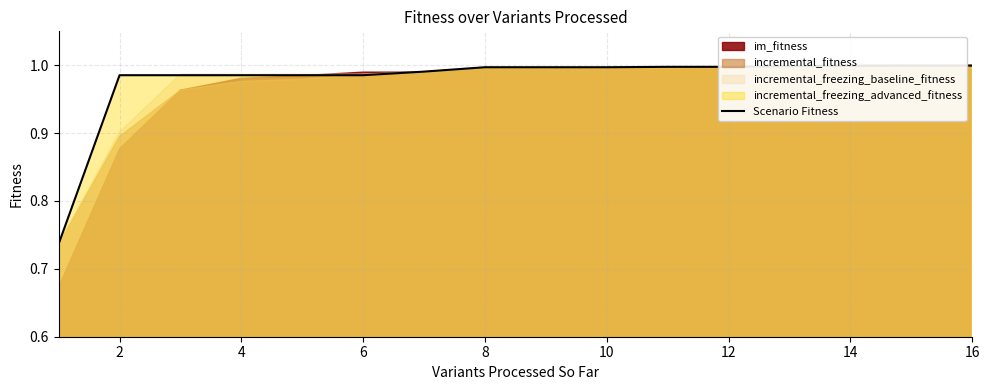

The chart shows a value of 1.6 at 12. True or false?

False